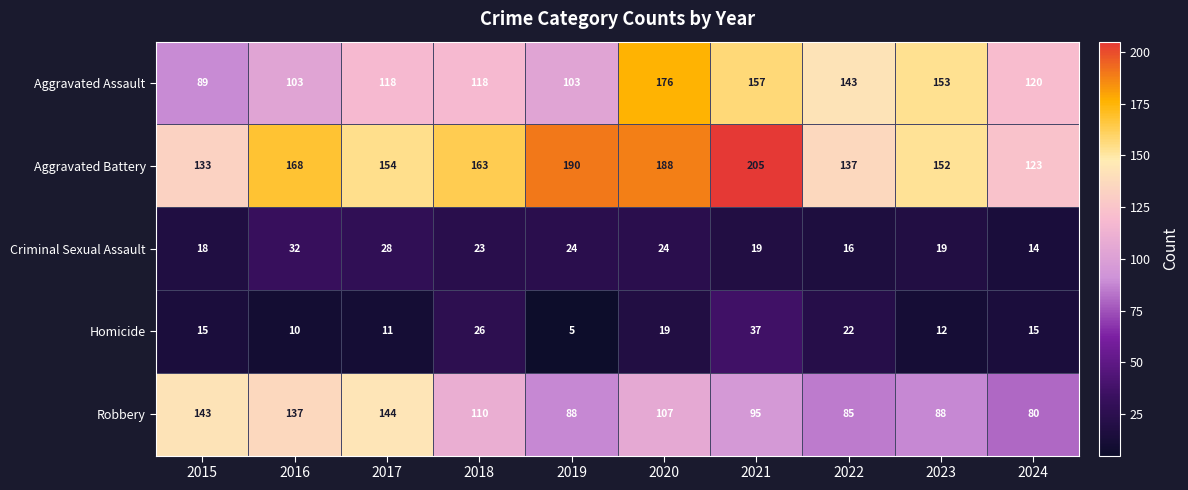

Between 2015 and 2024, which series saw the biggest shift?

Robbery